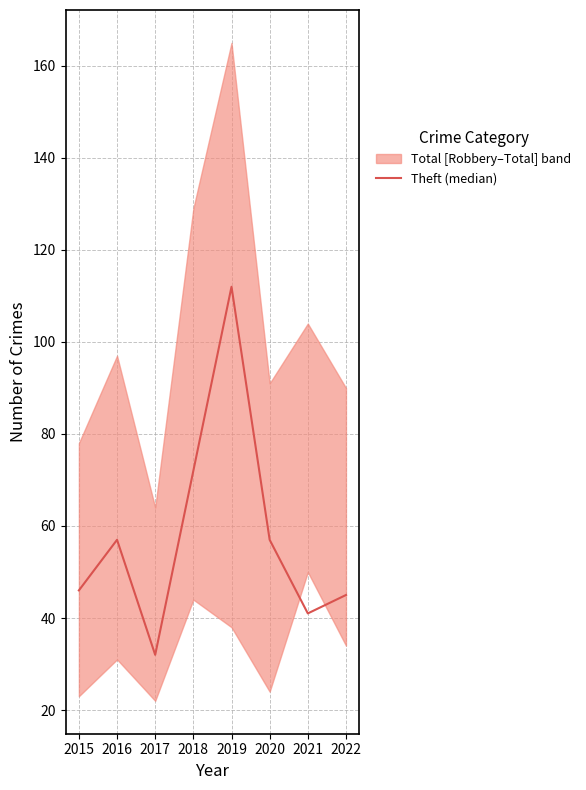

Reading right to left, list all the values displayed in this chart.

2022=45	2021=41	2020=57	2019=112	2018=72	2017=32	2016=57	2015=46